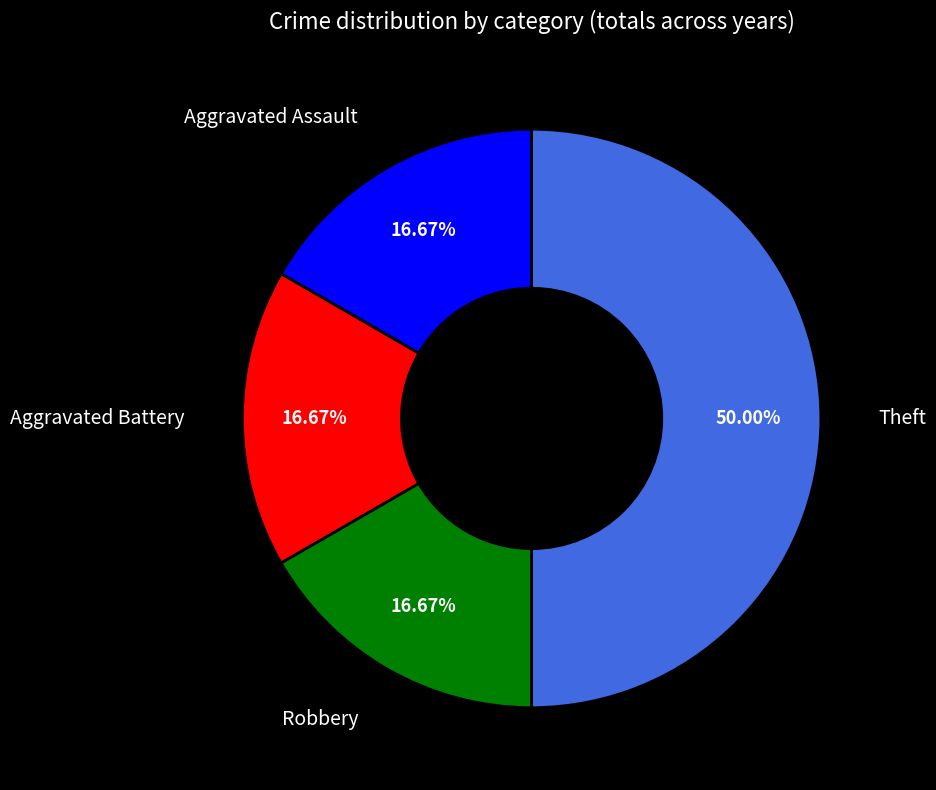

Which slice is the largest?

Theft